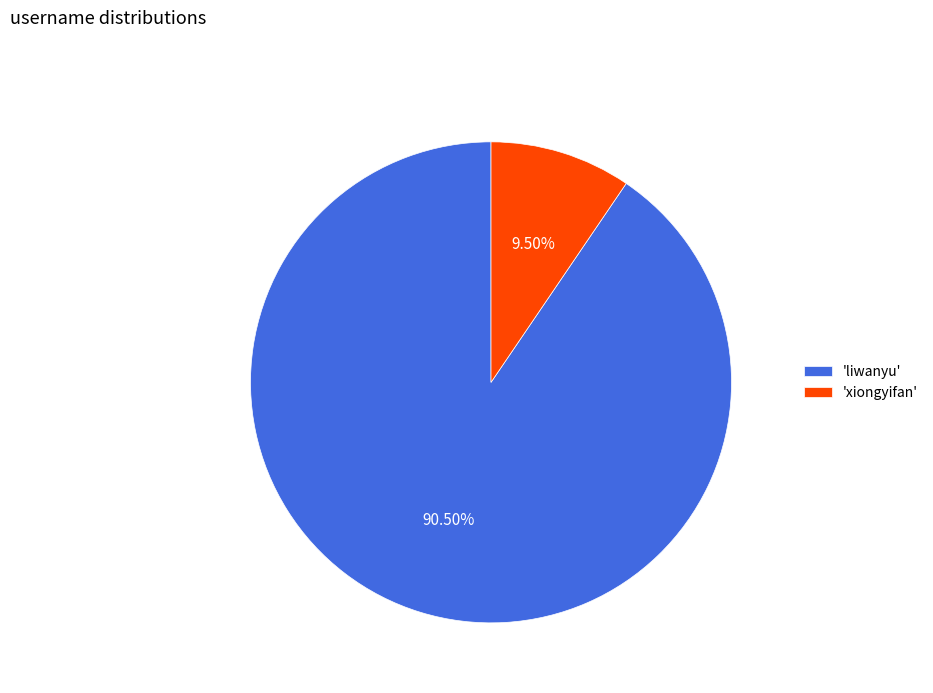

Is the sum of 'xiongyifan' and 'liwanyu' greater than half?

Yes